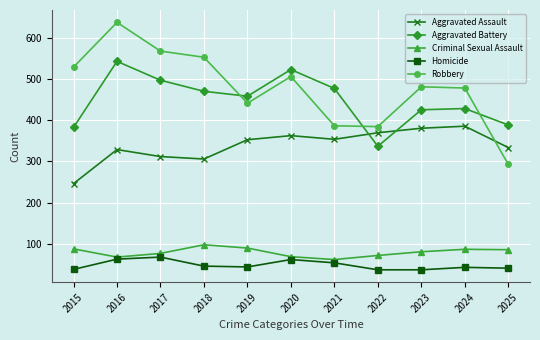

What is the difference between the highest and lowest values at 2020?

463